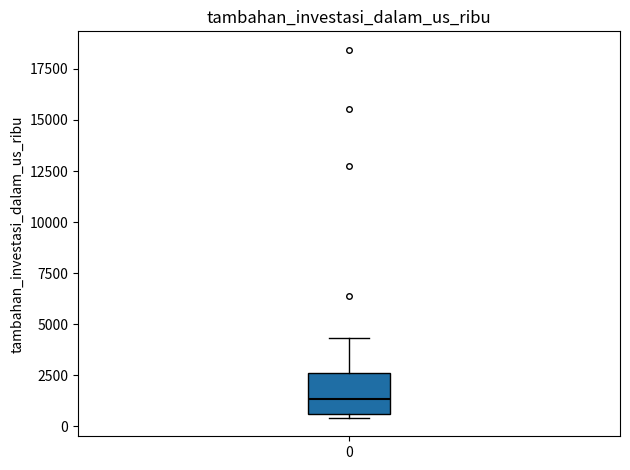

Where is the upper edge of the box at x = 0 on the y-axis? The values are not printed on the chart, so give them approximately, as read against the axis.

2500